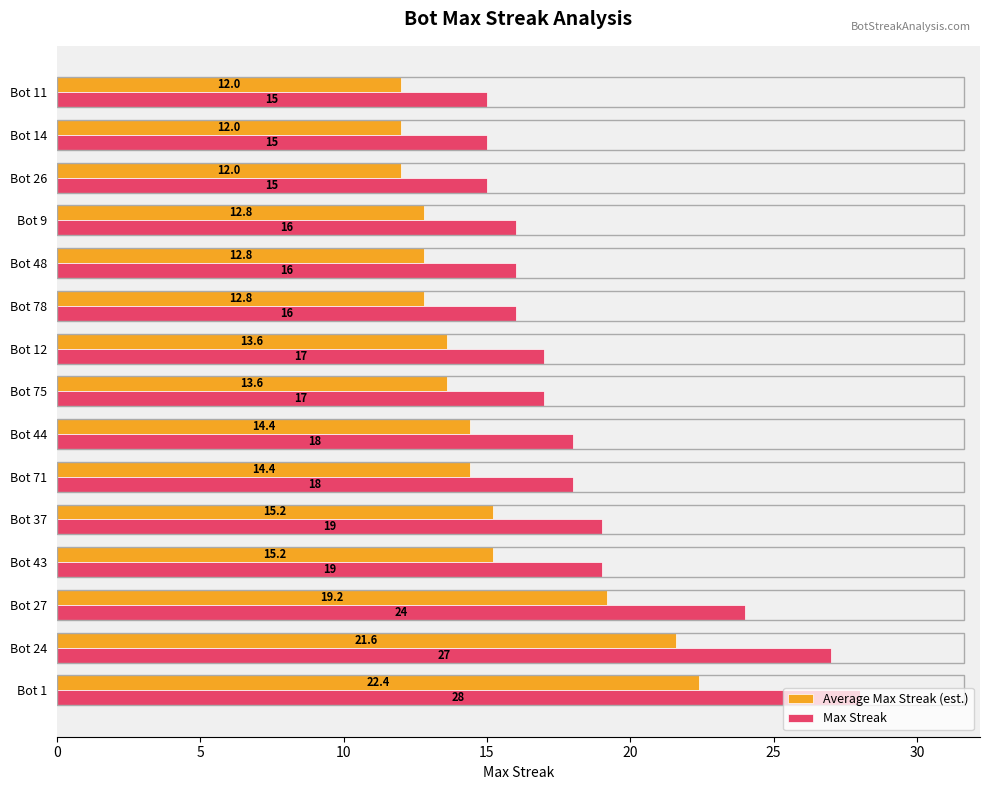

List the series in order of their peak value, highest first.

Max Streak, Average Max Streak (est.)